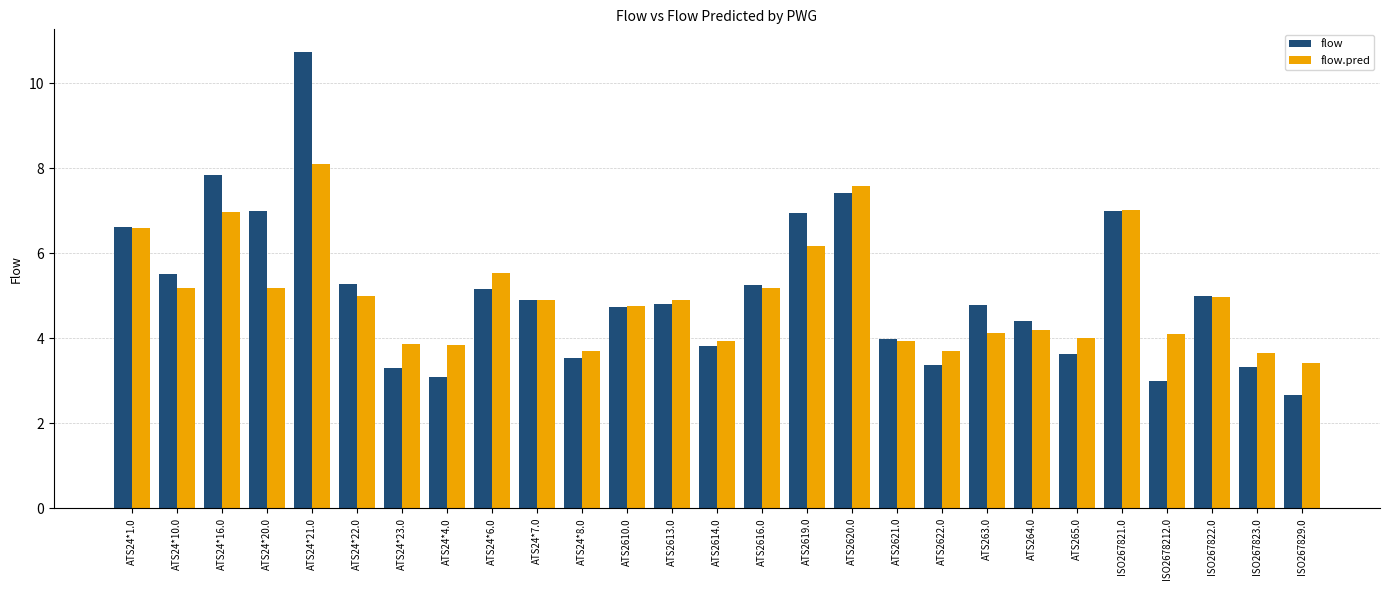

What is the total value across all series at ATS24*20.0?

12.2